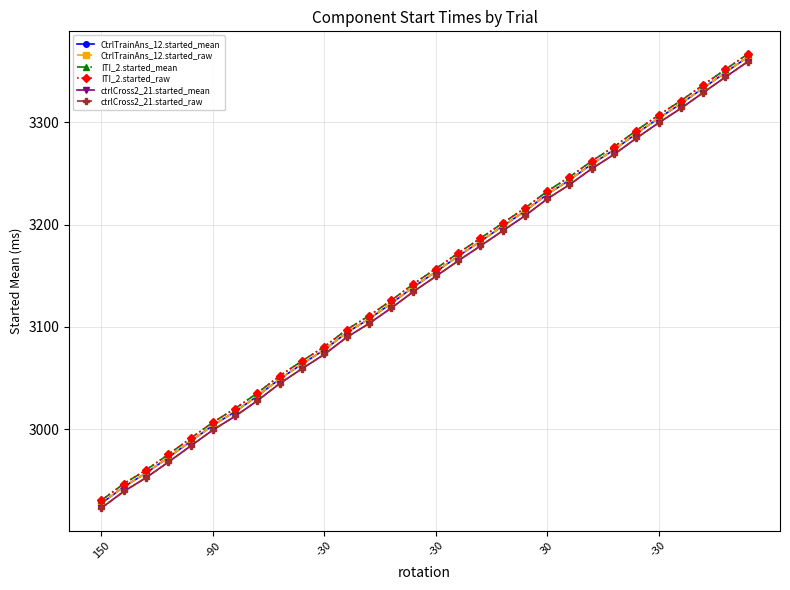

Does the chart have visible grid lines?

Yes